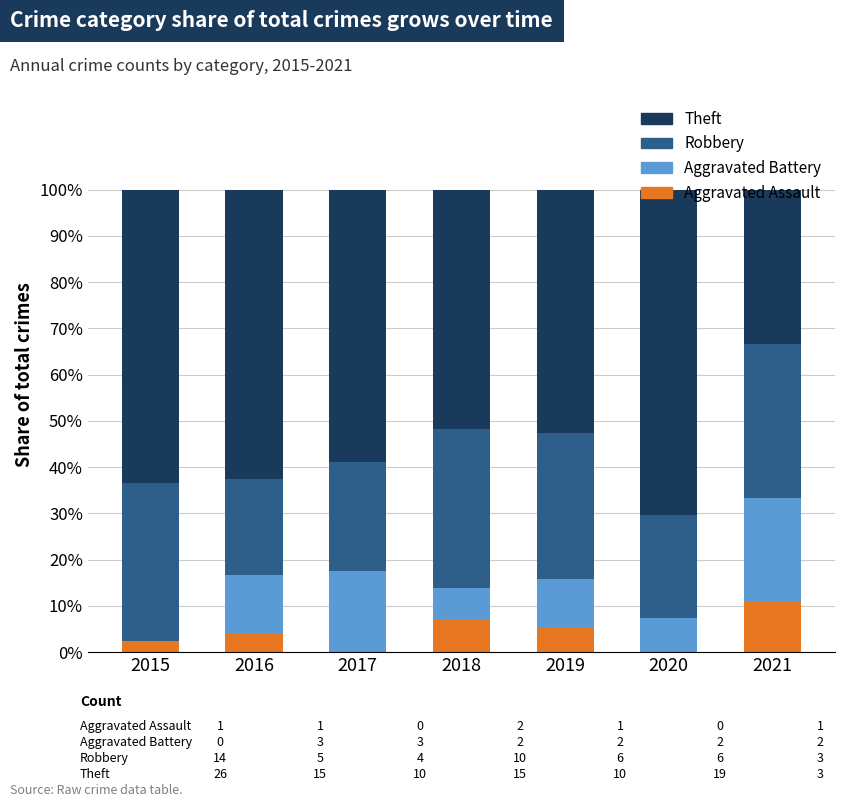

Read the Aggravated Assault value at 2018.

6.9